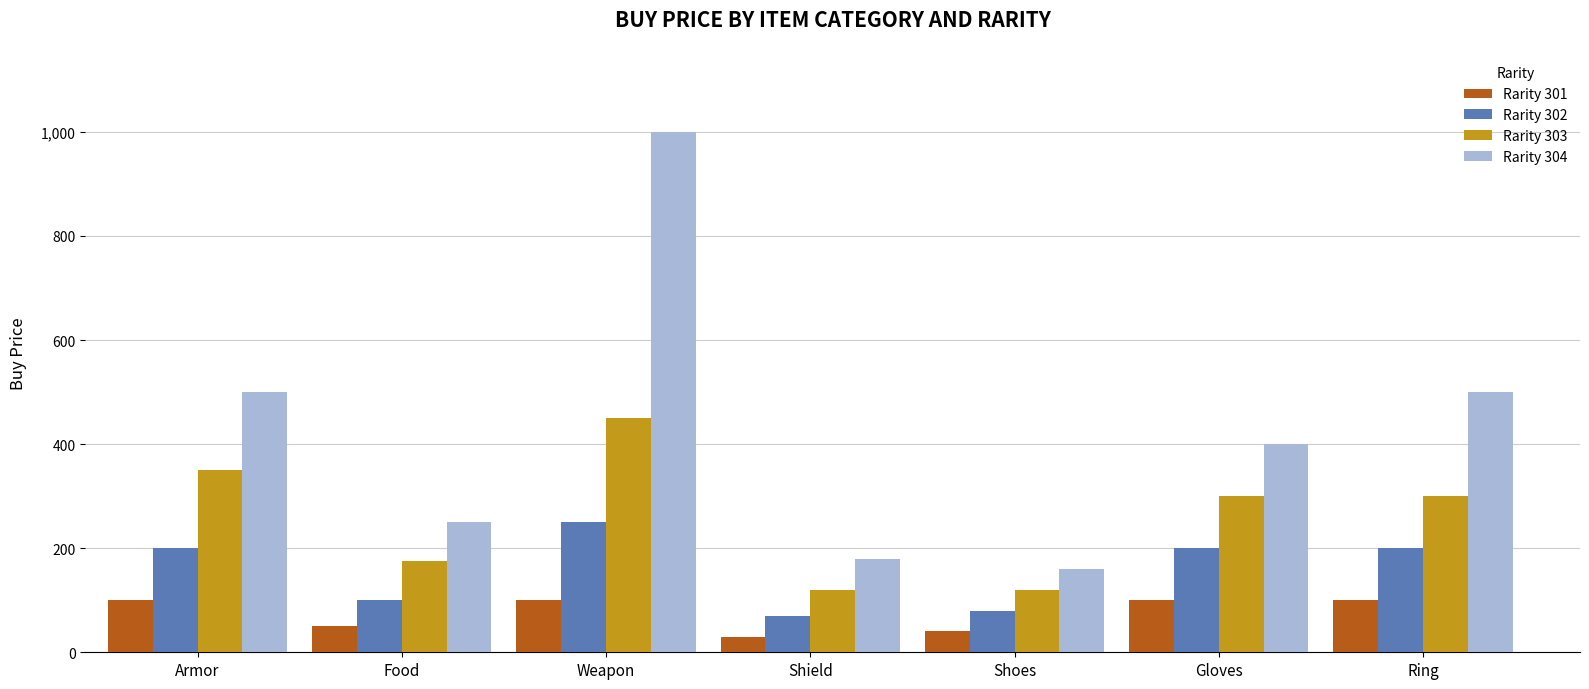

How many data points in Rarity 302 are less than 200?

3